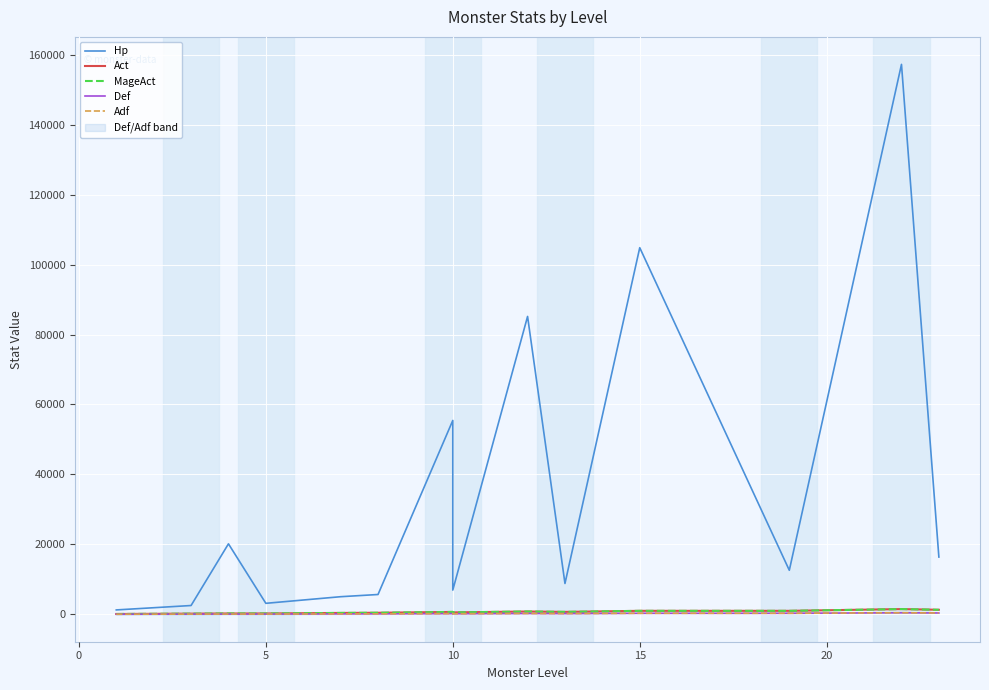

Is this an area chart (filled region under the line)?

No